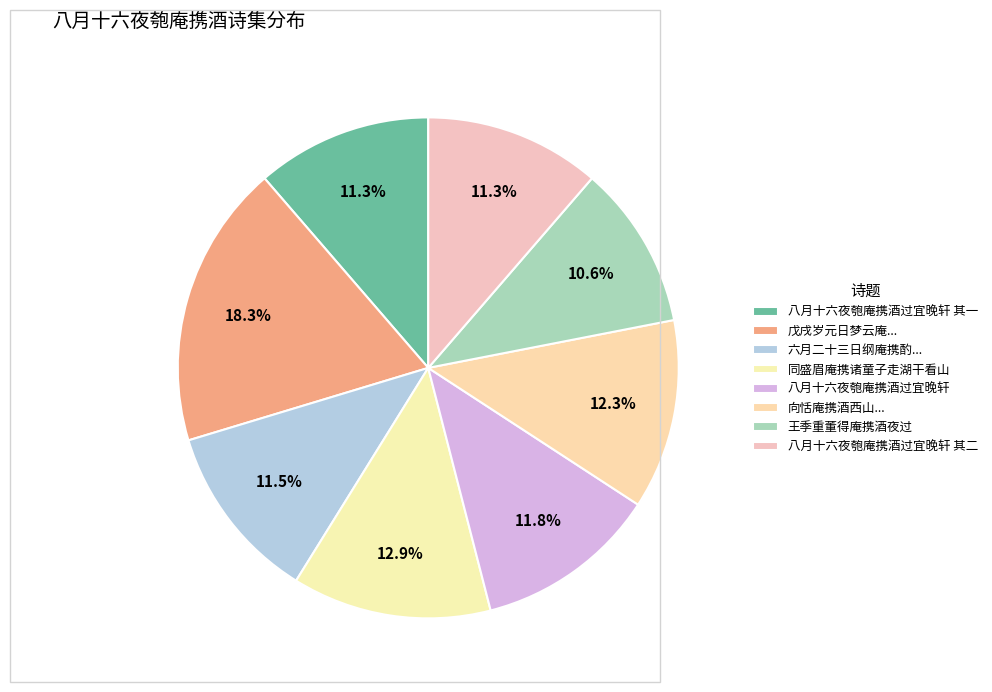

What is the largest slice in the pie chart?

戊戌岁元日梦云庵携登塔问答甚多觉而忘之作此